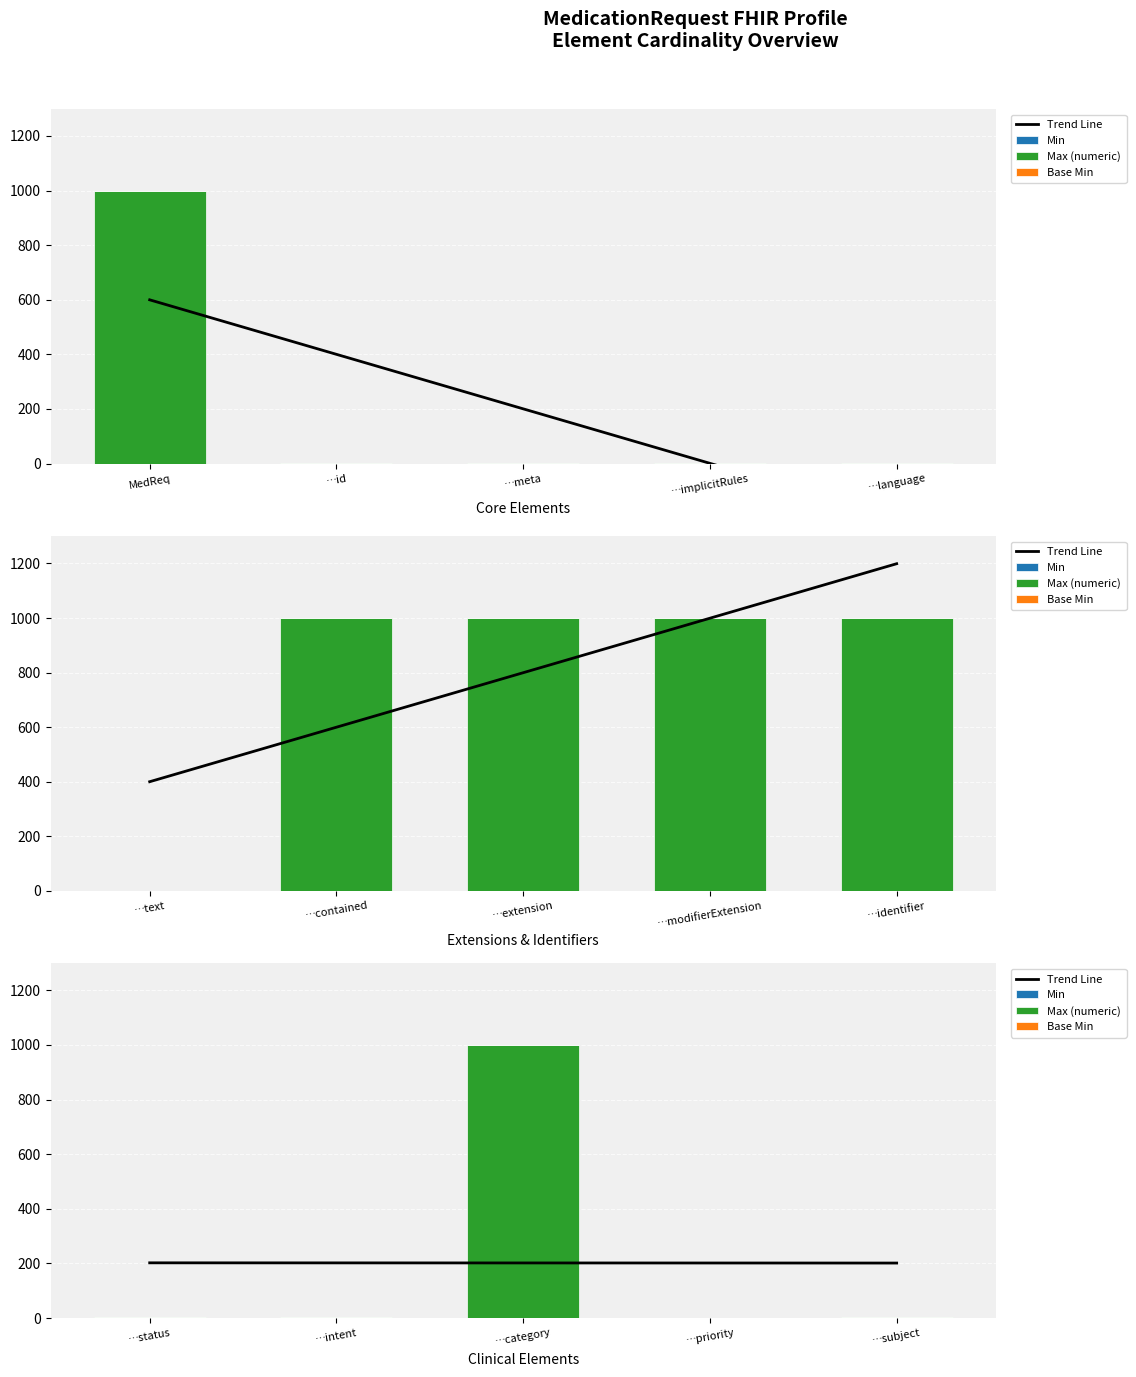

What is the difference between the second highest and minimum values in the Base Min series?

1.0